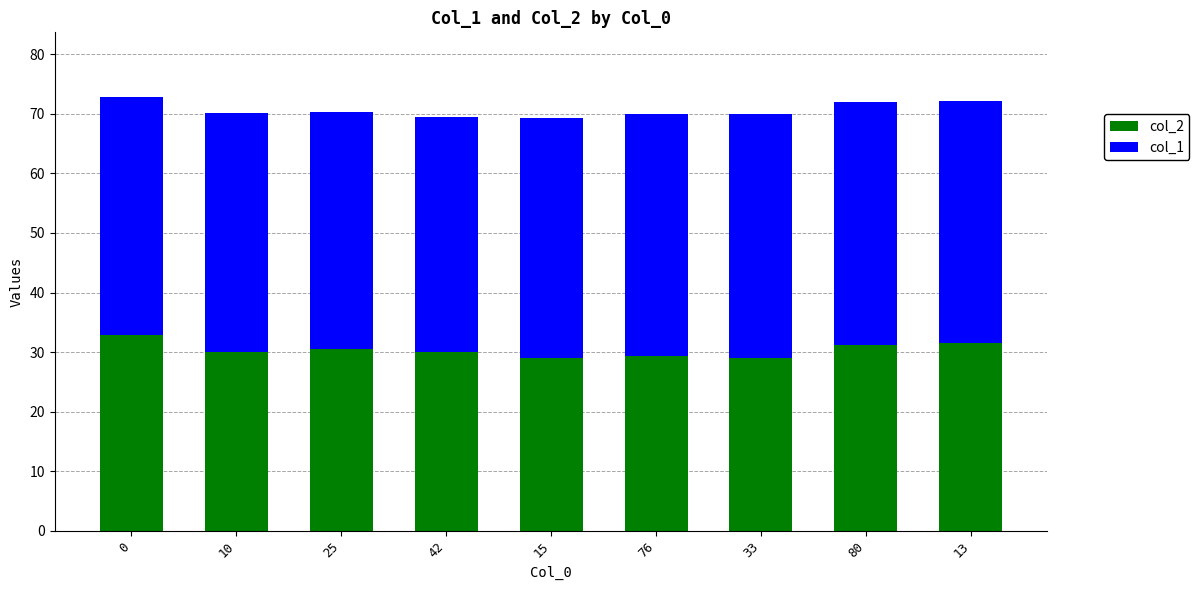

What is the lowest value of the col_2 series?

29.0